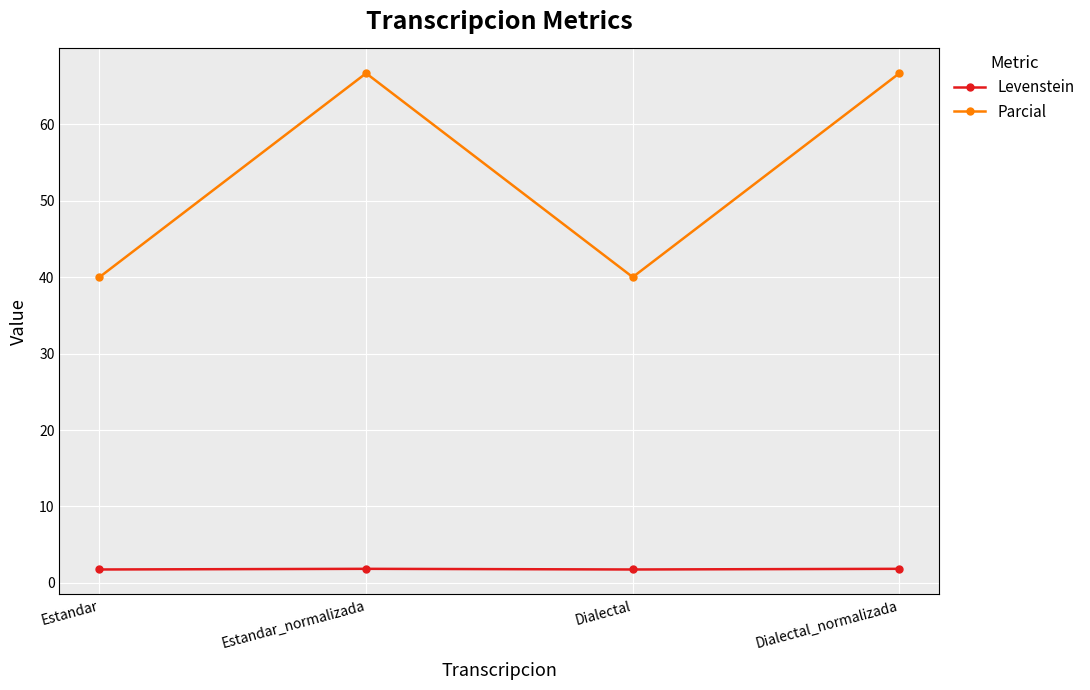

Is the value of Parcial at Estandar_normalizada greater than the value of Levenstein at Dialectal?

Yes